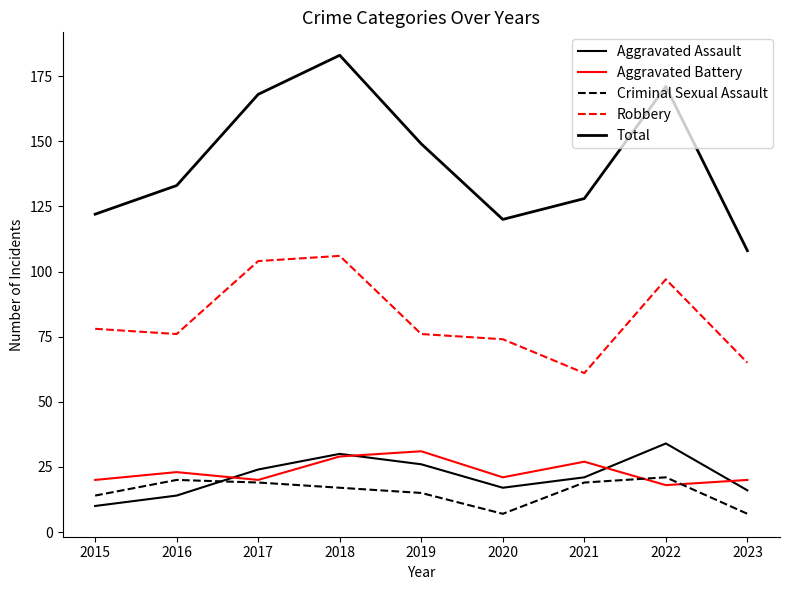

What is the smallest value displayed?

7